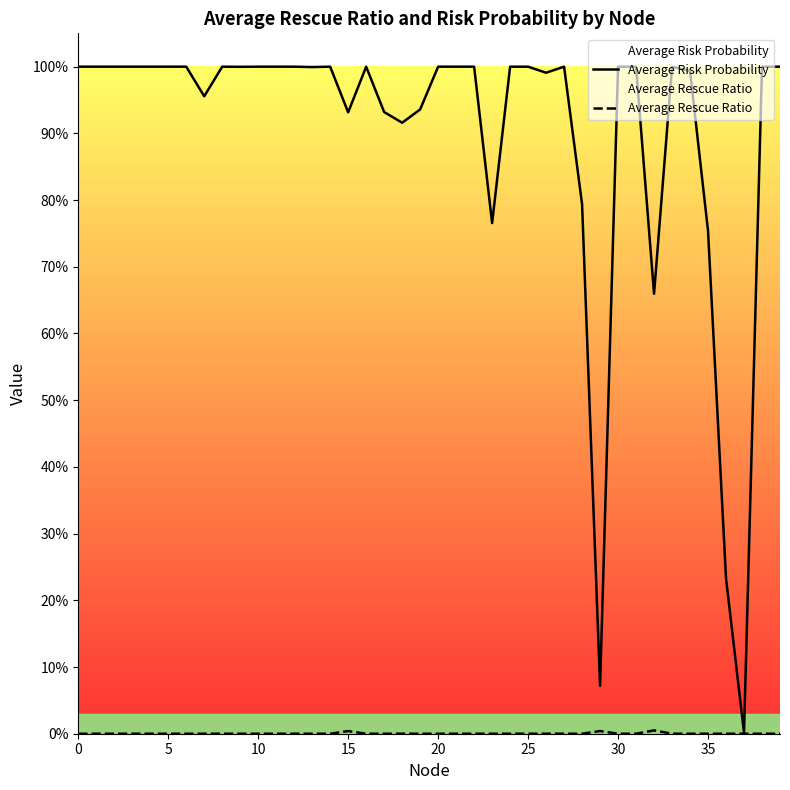

At how many categories does at least one series exceed 0?

40